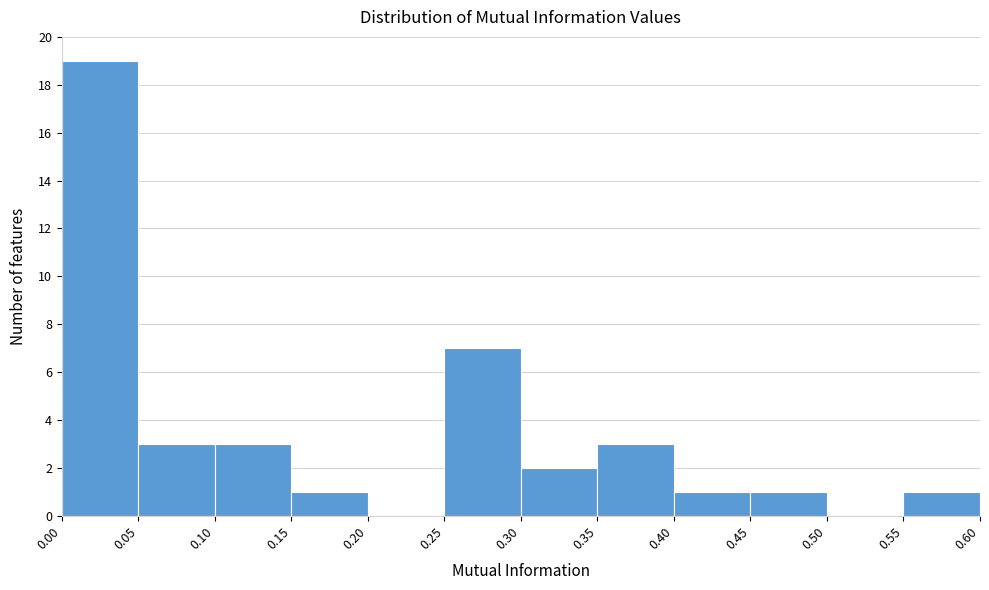

Reading left to right, list every bar in this chart as the range it spans on the x-axis followed by its height. The values are not printed on the chart, so give them approximately, as read against the axis.

0.00 to 0.05: 19
0.05 to 0.10: 3
0.10 to 0.15: 3
0.15 to 0.20: 1
0.20 to 0.25: 0
0.25 to 0.30: 7
0.30 to 0.35: 2
0.35 to 0.40: 3
0.40 to 0.45: 1
0.45 to 0.50: 1
0.50 to 0.55: 0
0.55 to 0.60: 1